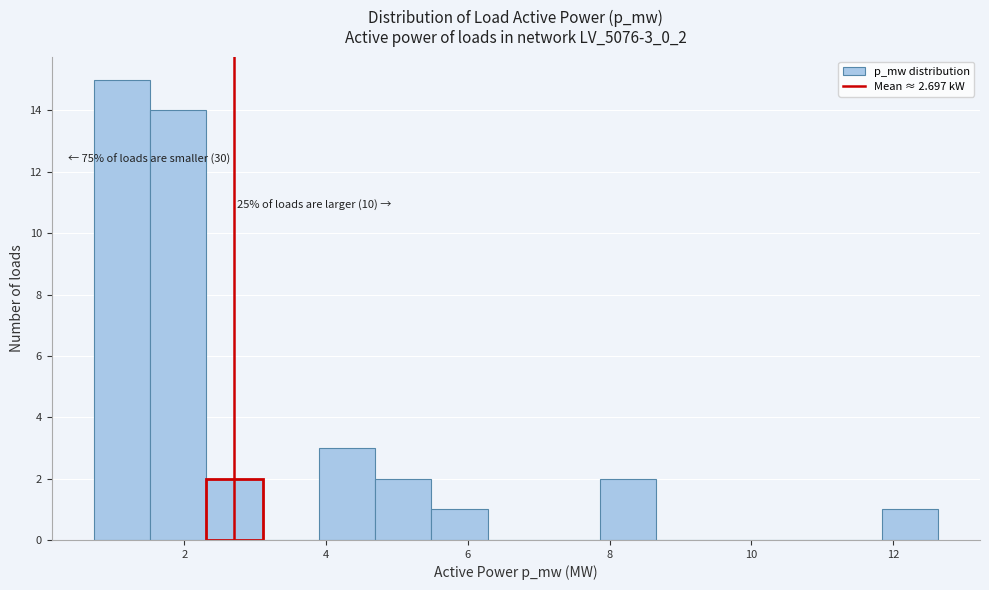

Read against the x-axis, roughly where is the centre of the tallest bar?

1.2